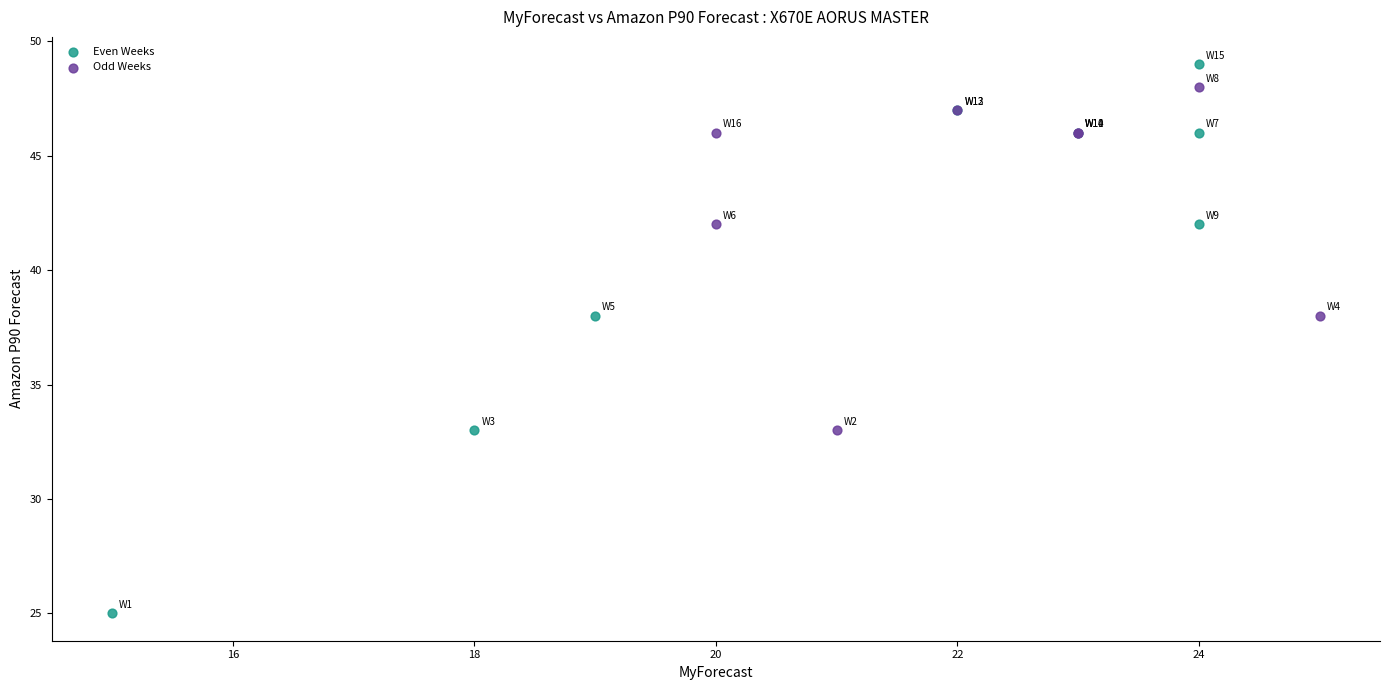

Which series contains the lowest Y value?

Even Weeks